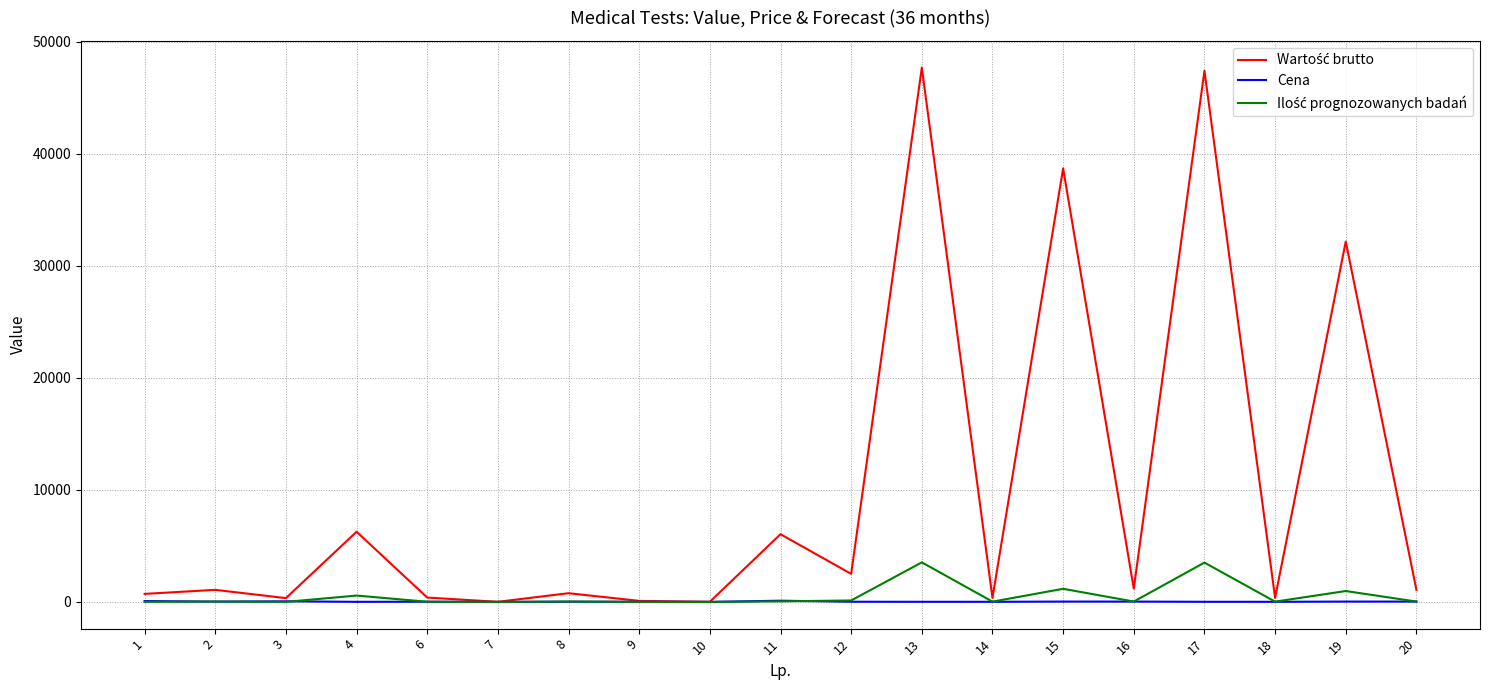

How many lines are shown in the chart?

3